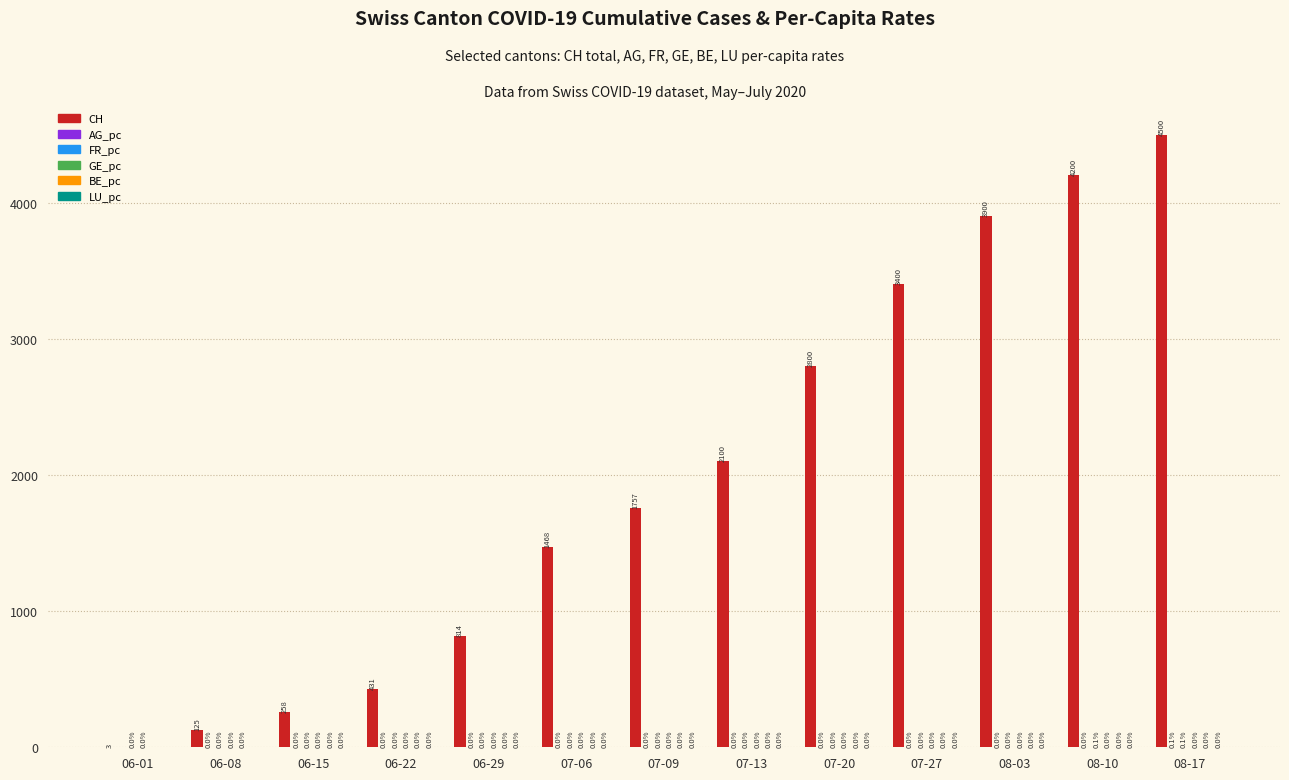

The CH series shows 4654.9 at 07-20. True or false?

False